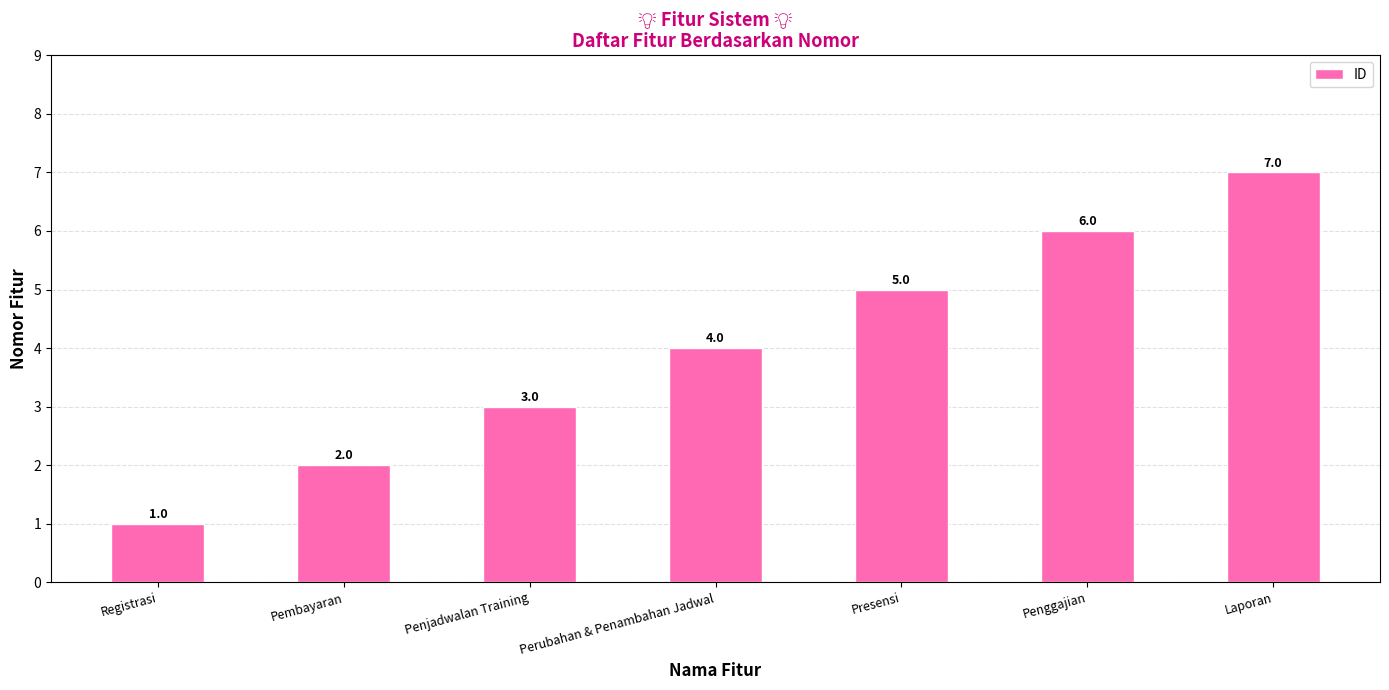

How many values are below 4?

3